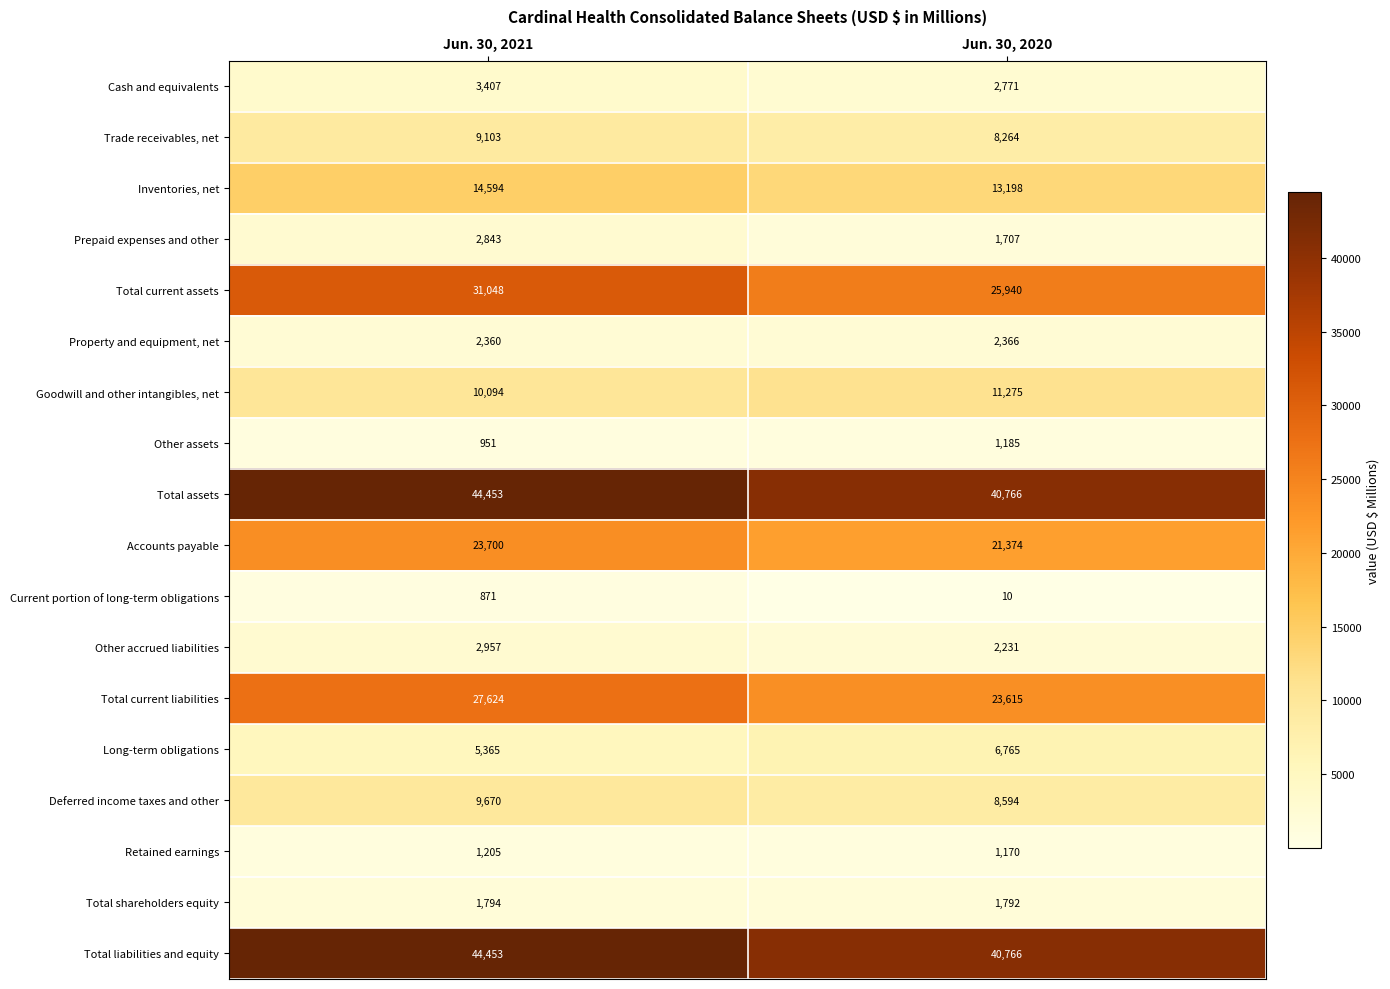

What is the average value of the Other accrued liabilities series?

2594